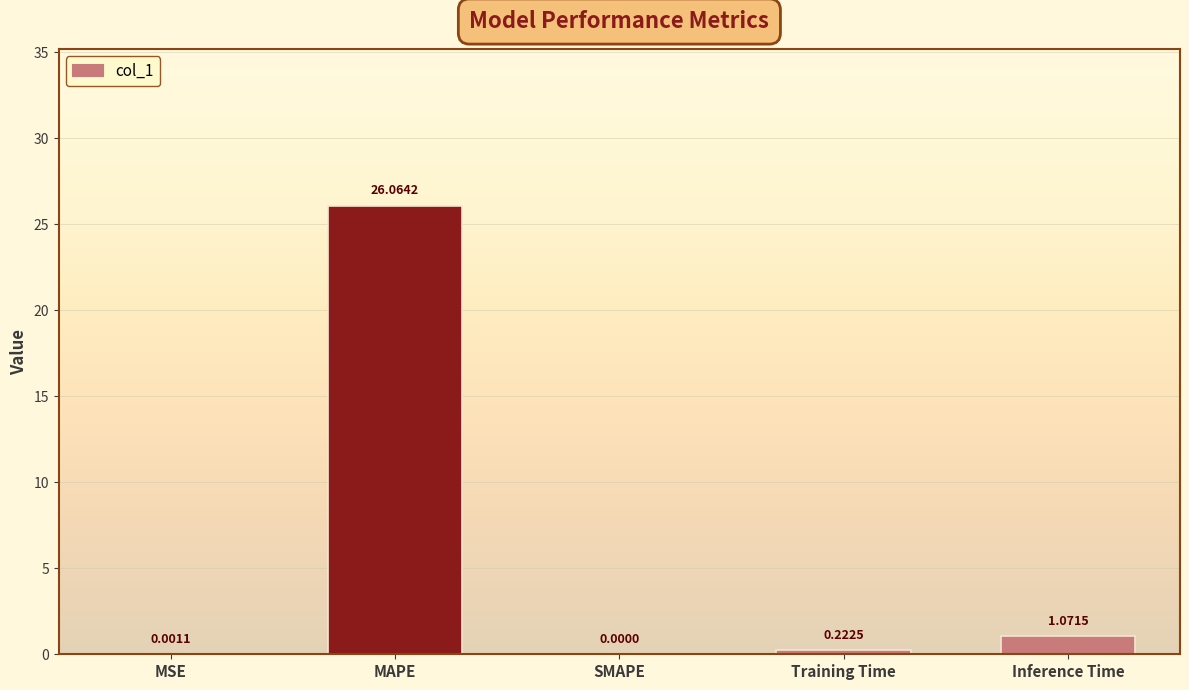

How many values are above zero?

4